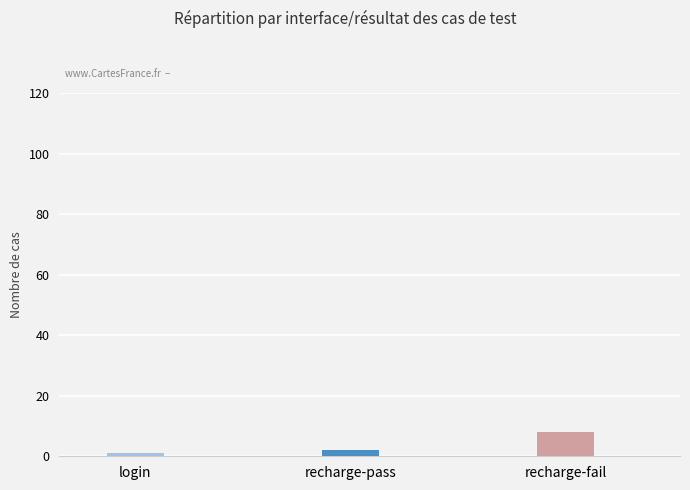

What is the label of the 2nd bar from the left?

recharge-pass